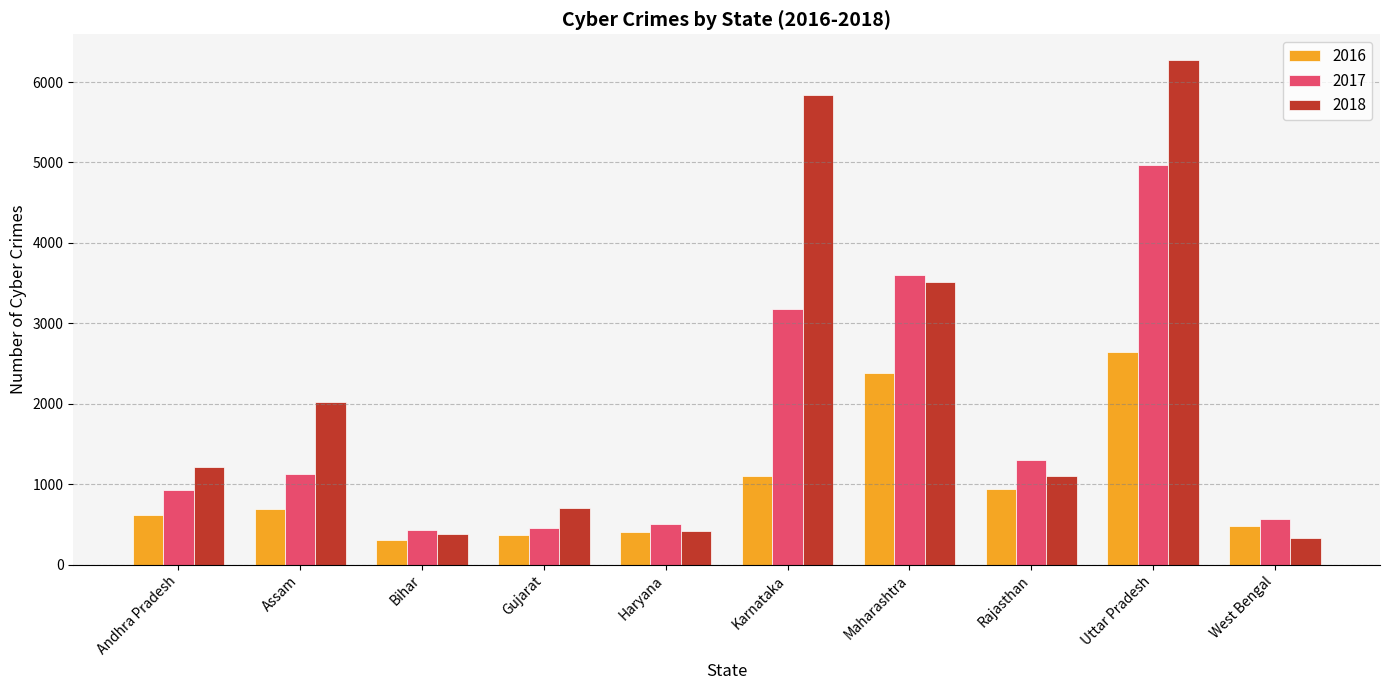

List the series in order of their peak value, lowest first.

2016, 2017, 2018